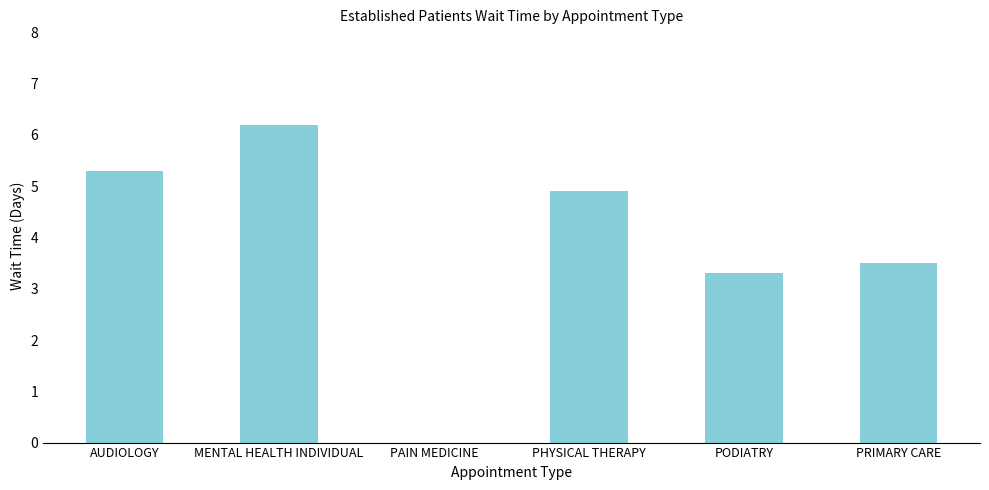

Is it true that the value at PODIATRY is 3.3?

True